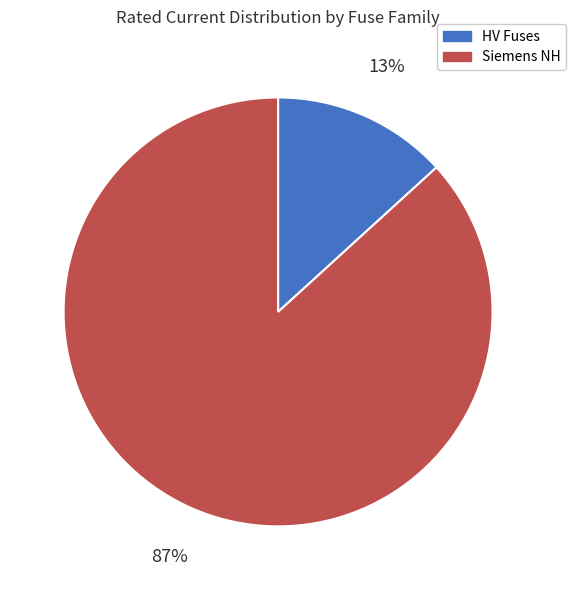

Which slice is the smallest?

HV Fuses